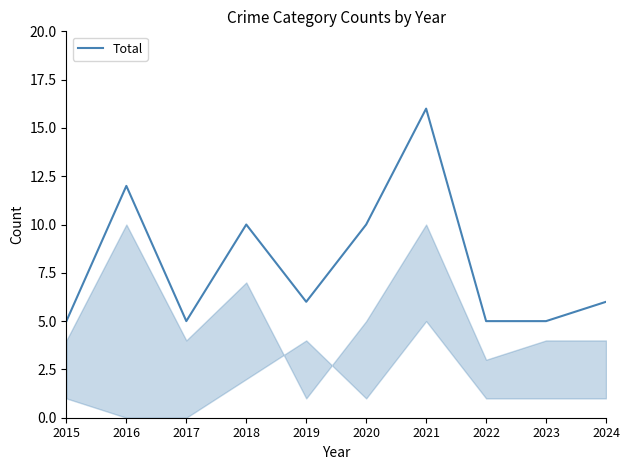

Reading left to right, extract all data points from this chart.

2015=5	2016=12	2017=5	2018=10	2019=6	2020=10	2021=16	2022=5	2023=5	2024=6